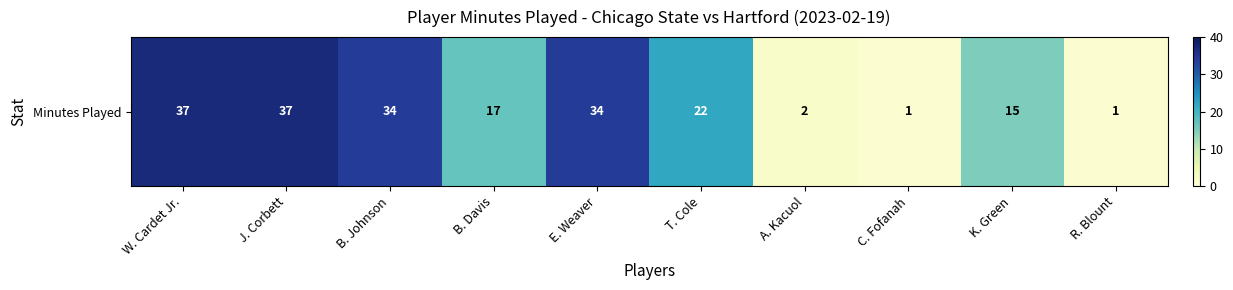

What value does the data have at B. Johnson?

34